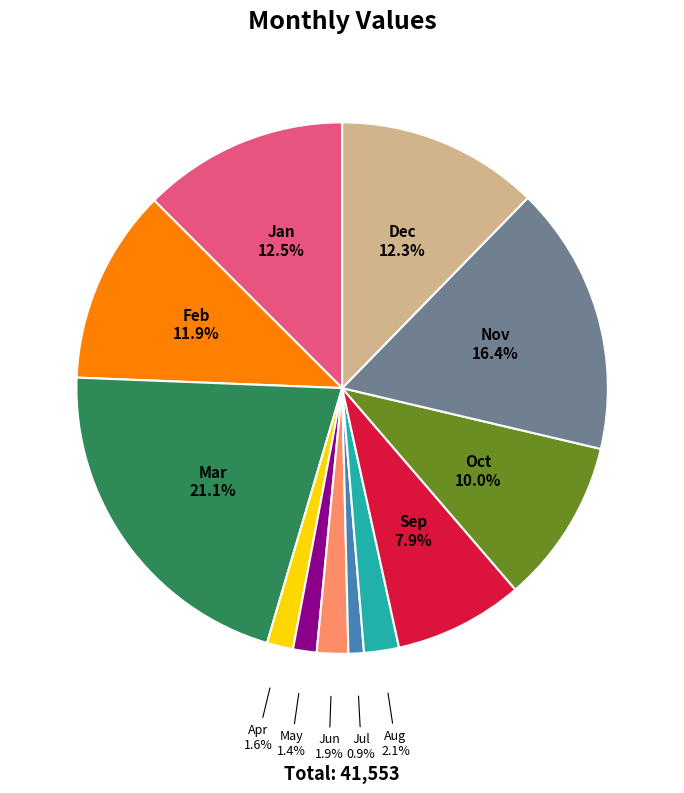

What is the ratio of the value at Nov to the value at Jul?

17.4